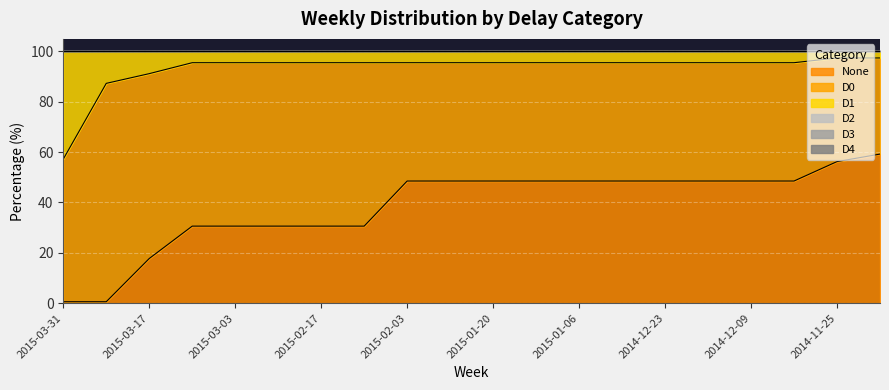

Is the value of D1 at 2015-03-31 greater than the value of D0 at 2015-03-03?

No